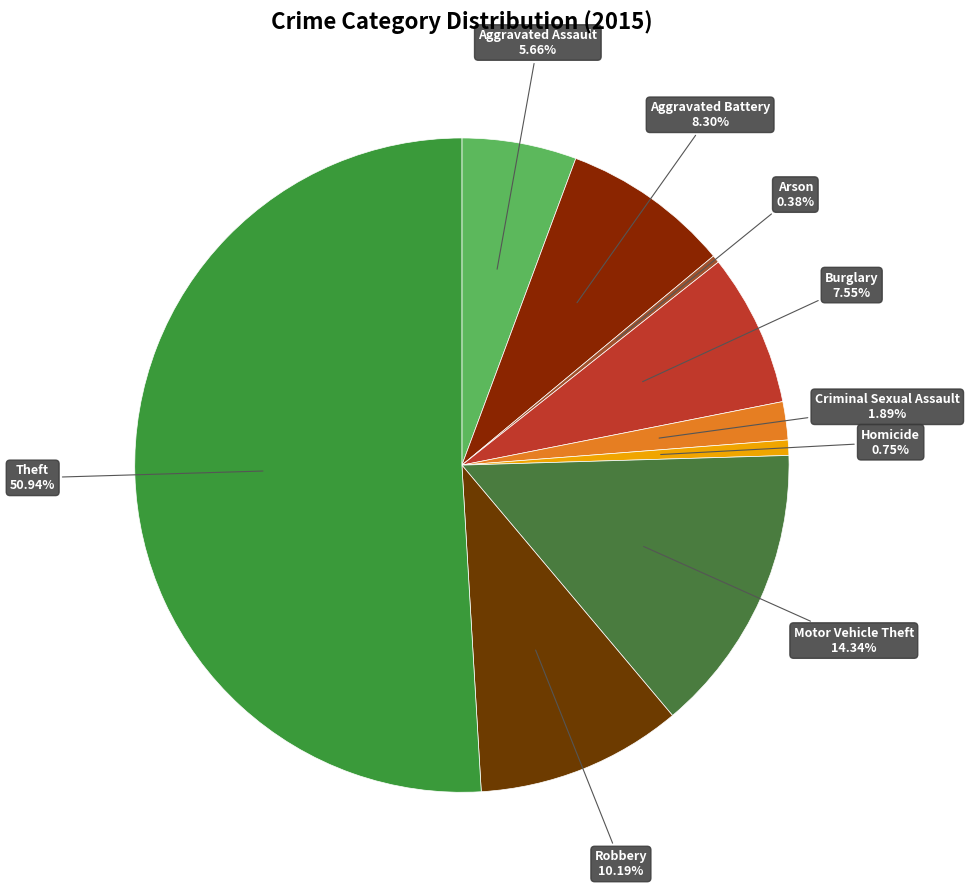

Combined, do Criminal Sexual Assault and Aggravated Assault account for over 50%?

No